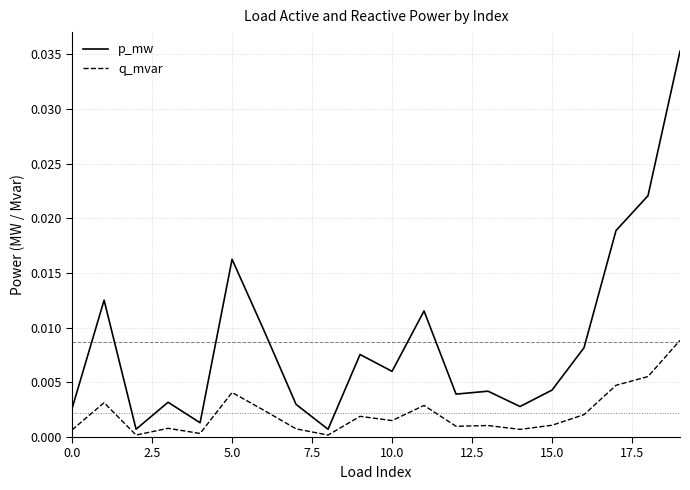

At how many categories does at least one series exceed 0?

20